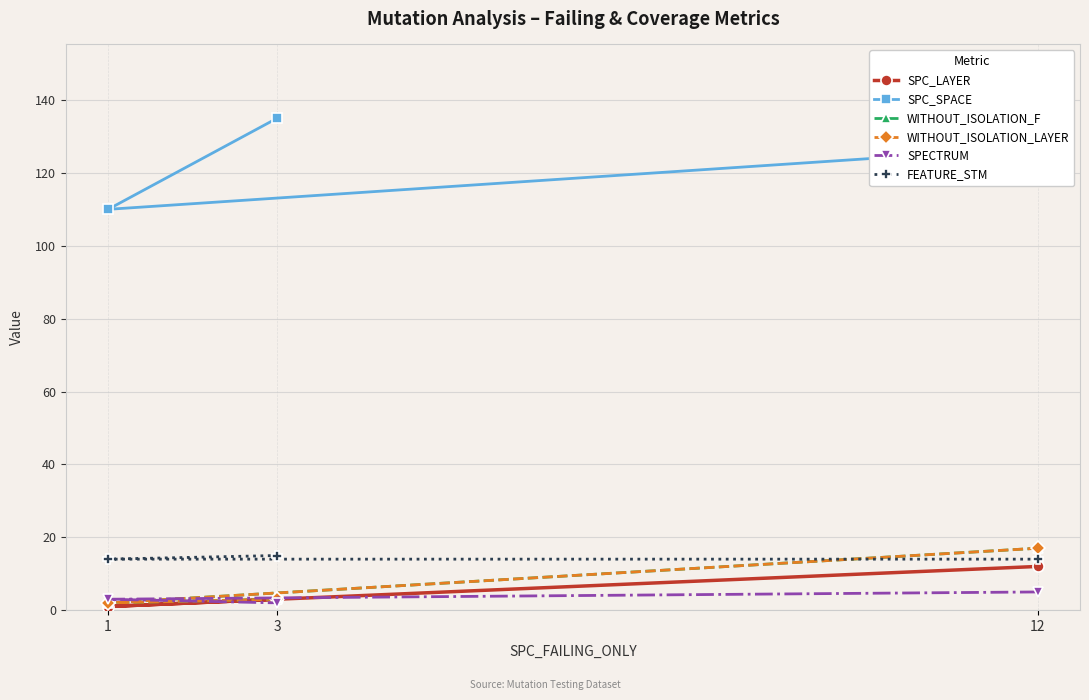

What is the total value across all series at 1?

132